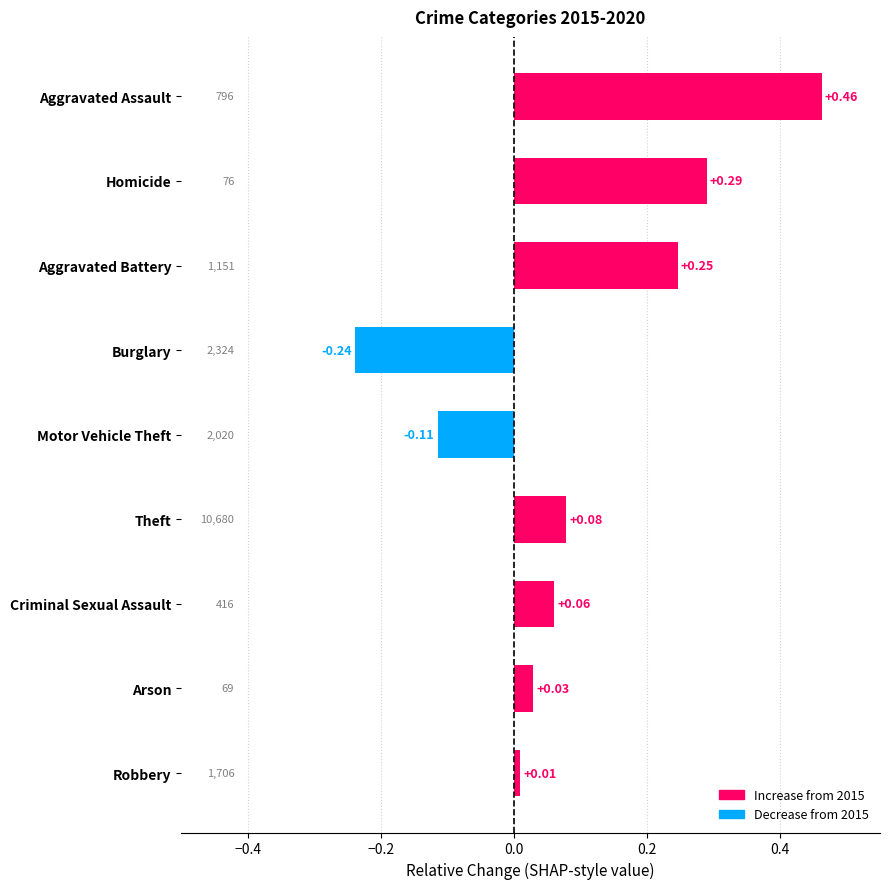

At which category does the chart reach its minimum across all series?

Burglary